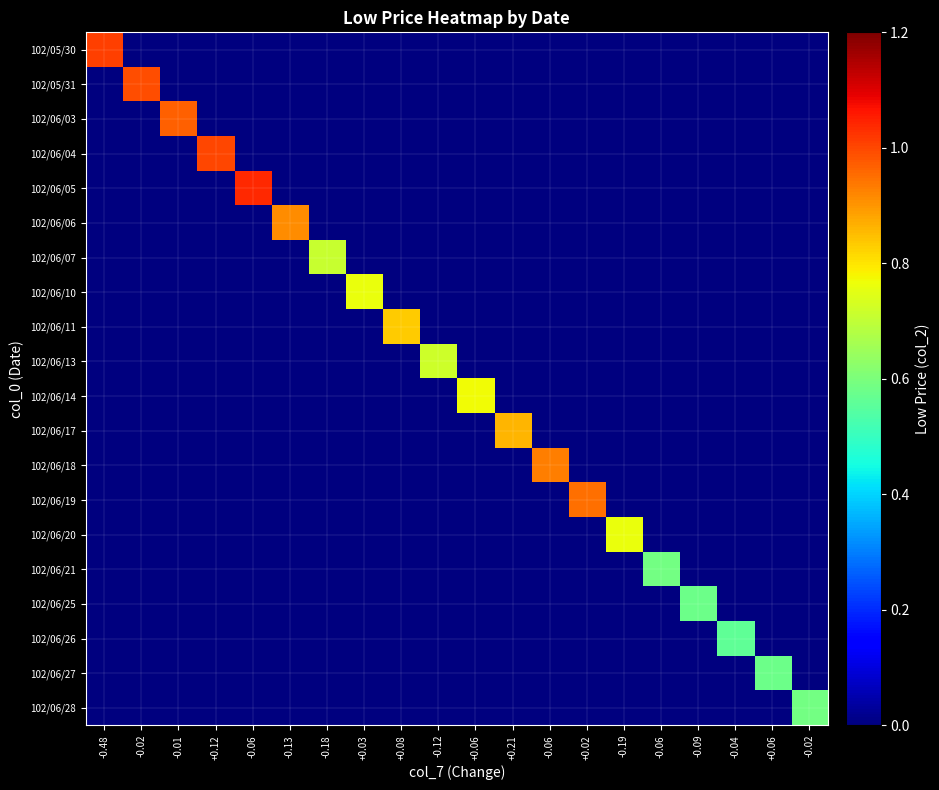

What is the difference between the highest and lowest values at -0.06?

1.0